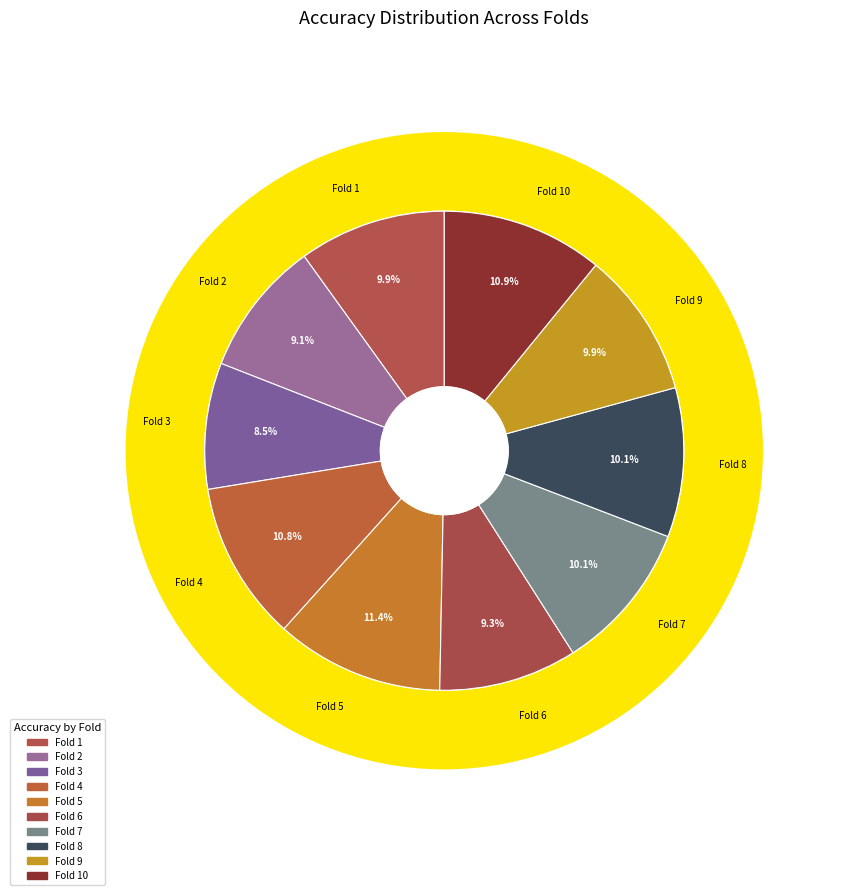

Does Fold 4 account for over 50% of the chart?

No